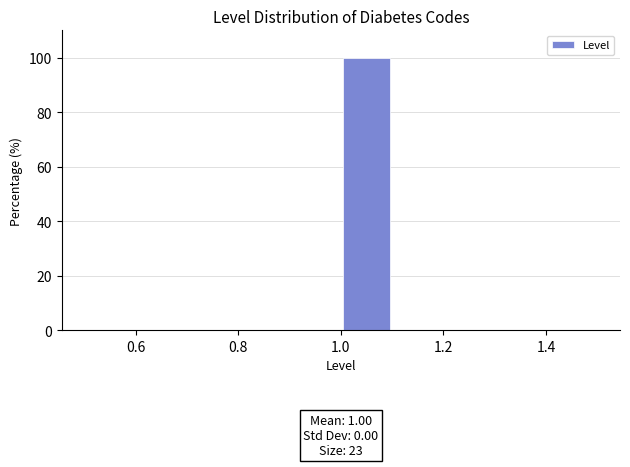

Which range on the x-axis has the tallest bar?

1.0 to 1.1